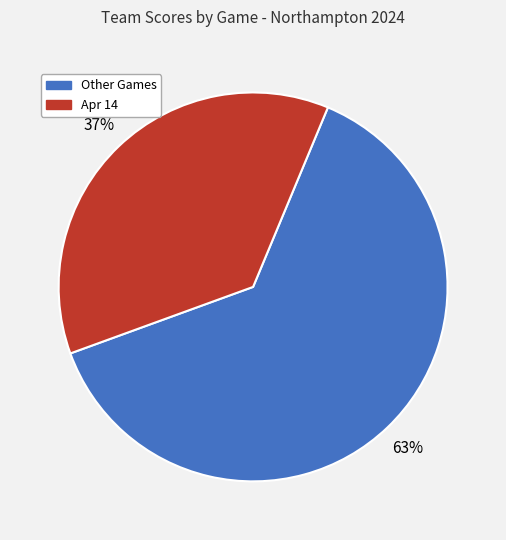

How many slices are in this pie chart?

2